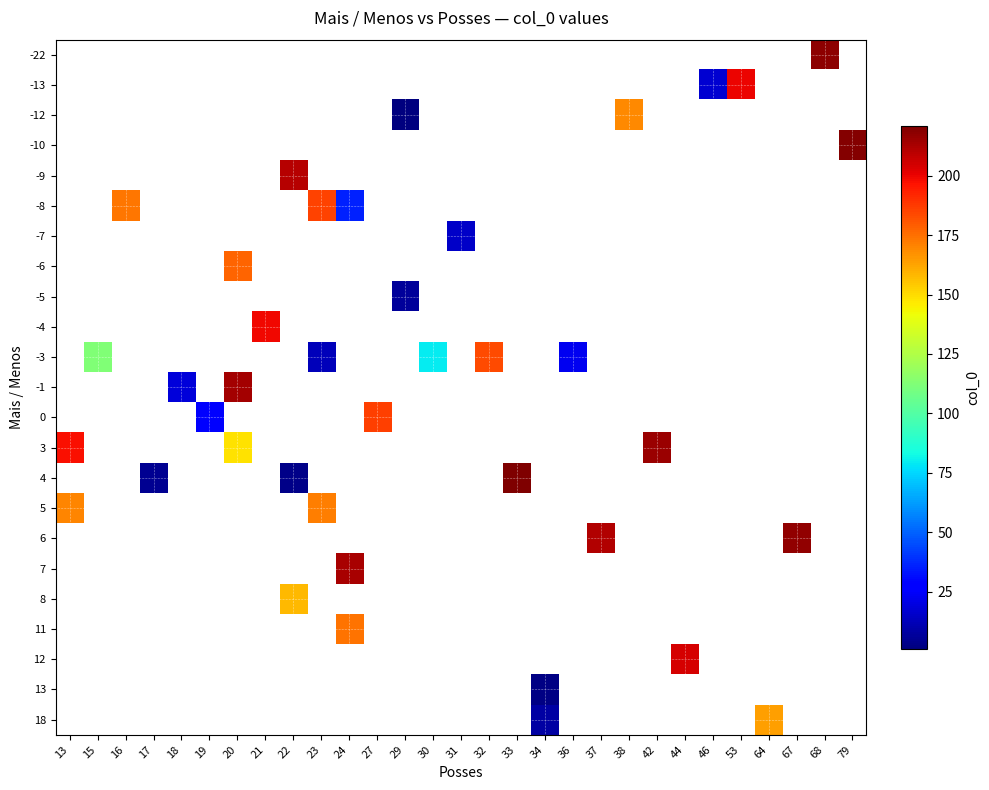

List the series in order of their overall mean, highest first.

-22, -13, -12, -10, -9, -8, -7, -6, -5, -4, -3, -1, 0, 3, 4, 5, 6, 7, 8, 11, 12, 13, 18